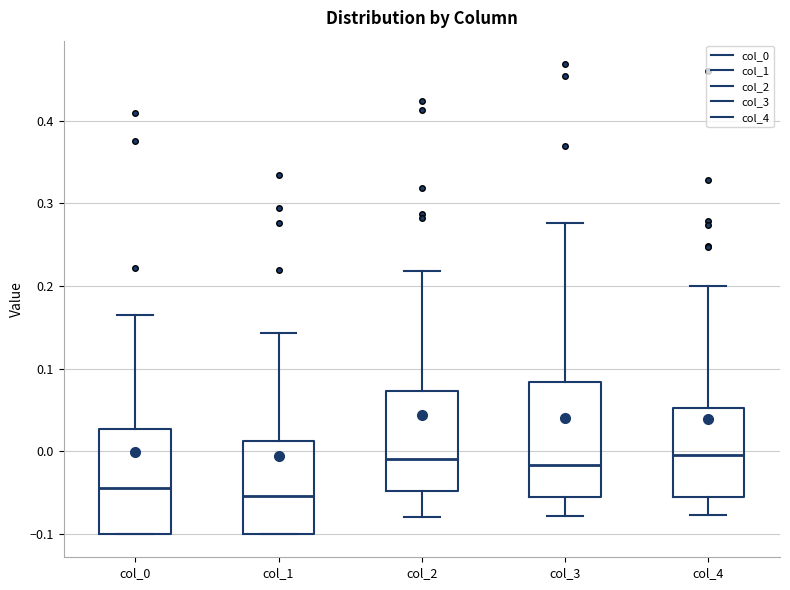

Where does the upper whisker of the box for col_0 end on the y-axis? The values are not printed on the chart, so give them approximately, as read against the axis.

0.16